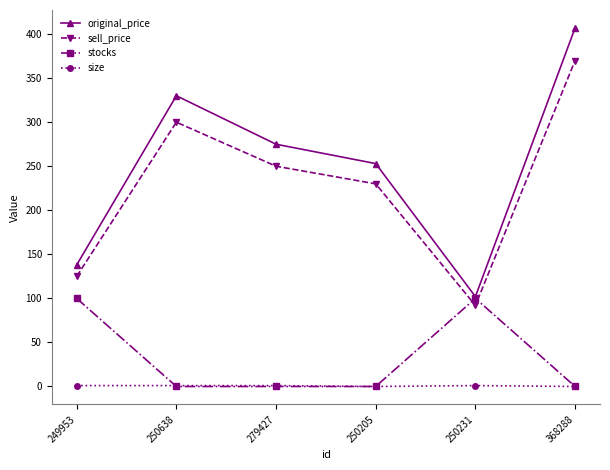

True or false: stocks has more than 2 points higher than both neighbors.

False